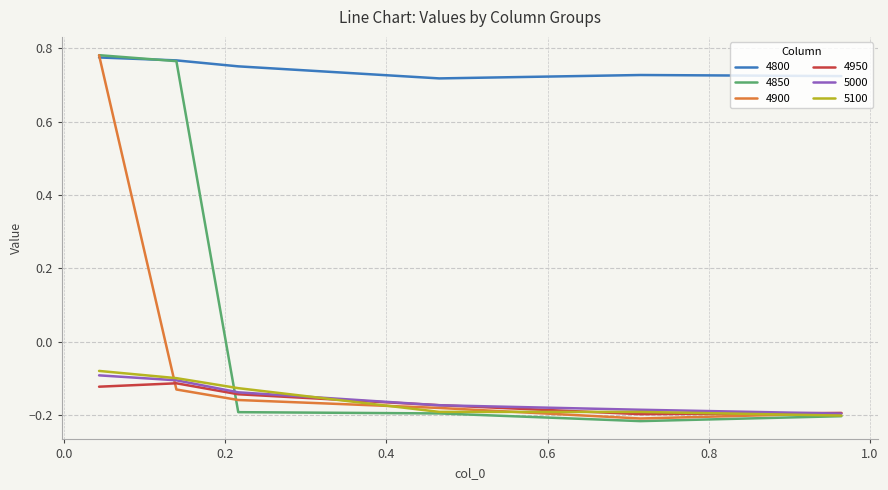

True or false: 5000 and 4800 intersect in this chart.

False